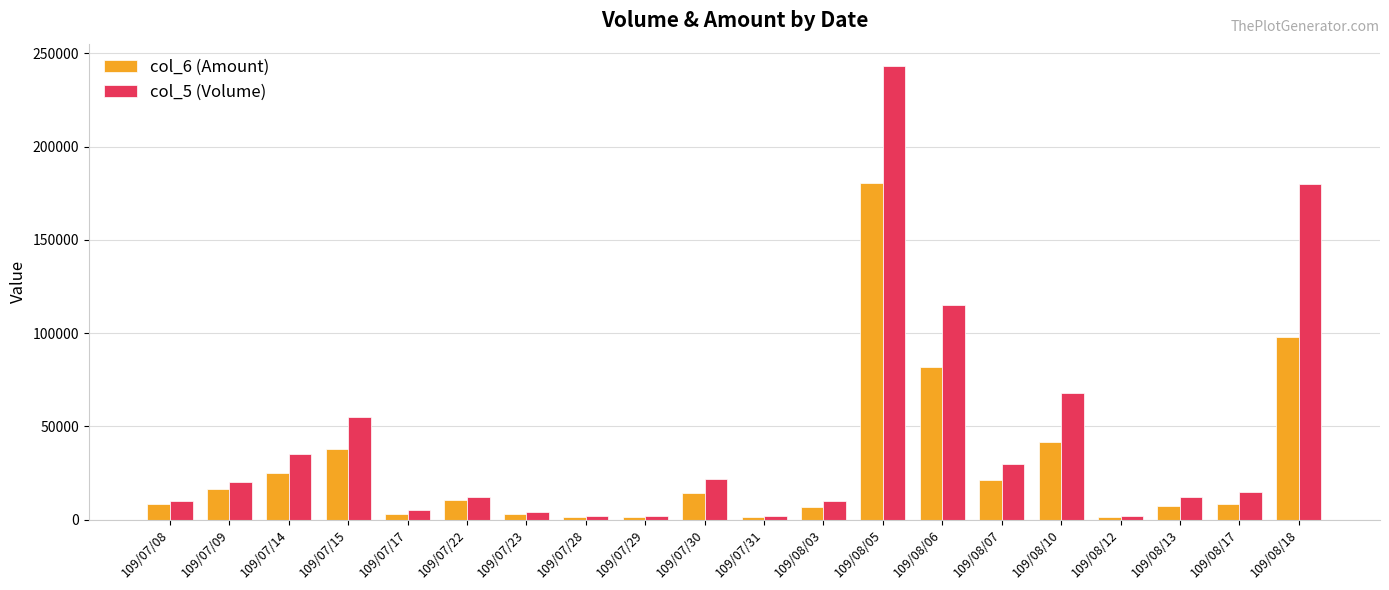

At which category does the chart reach its peak across all series?

109/08/05